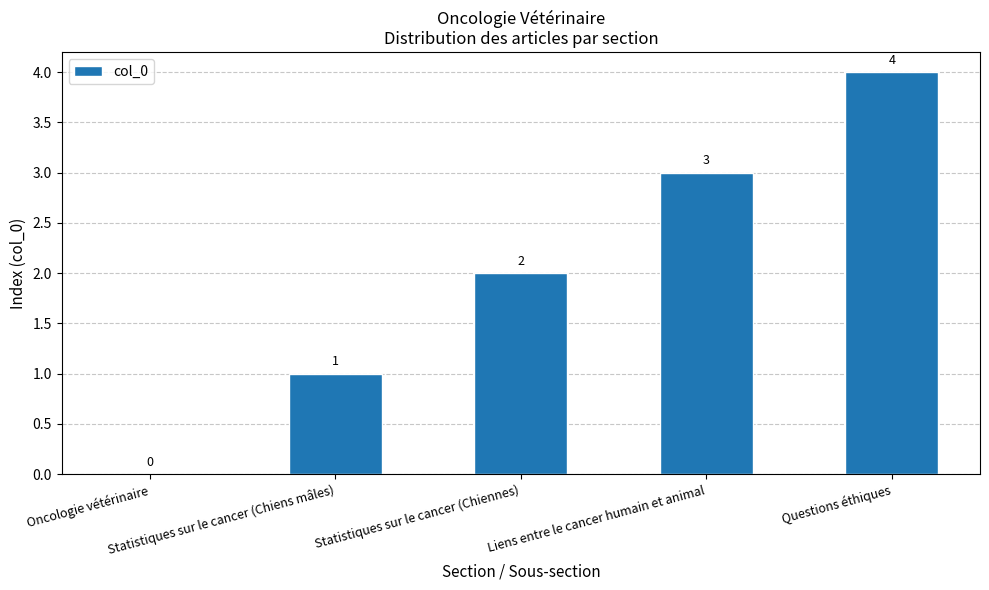

What is the maximum value shown in the chart?

4